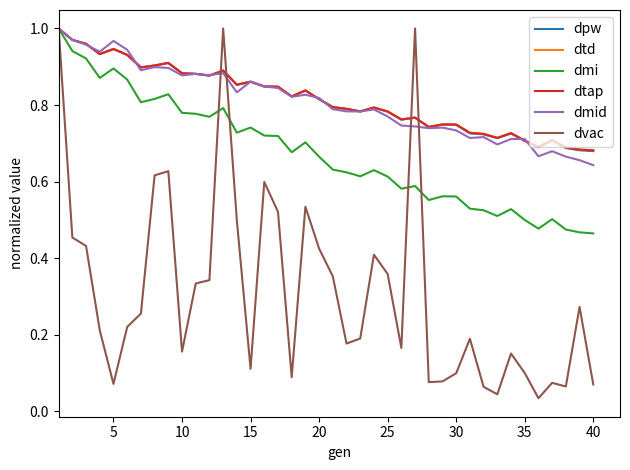

Is this an area chart (filled region under the line)?

No